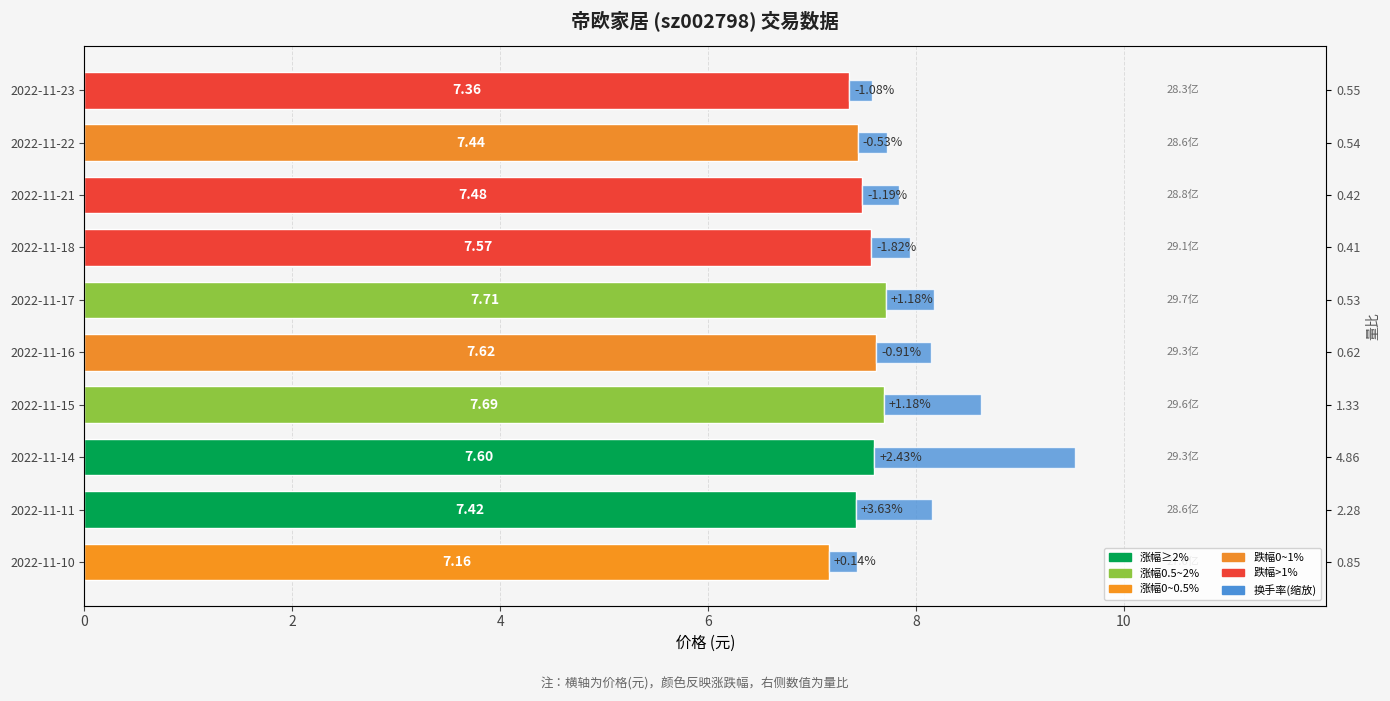

Between 2022-11-15 and 2022-11-17, which series saw the biggest shift?

换手率(缩放)